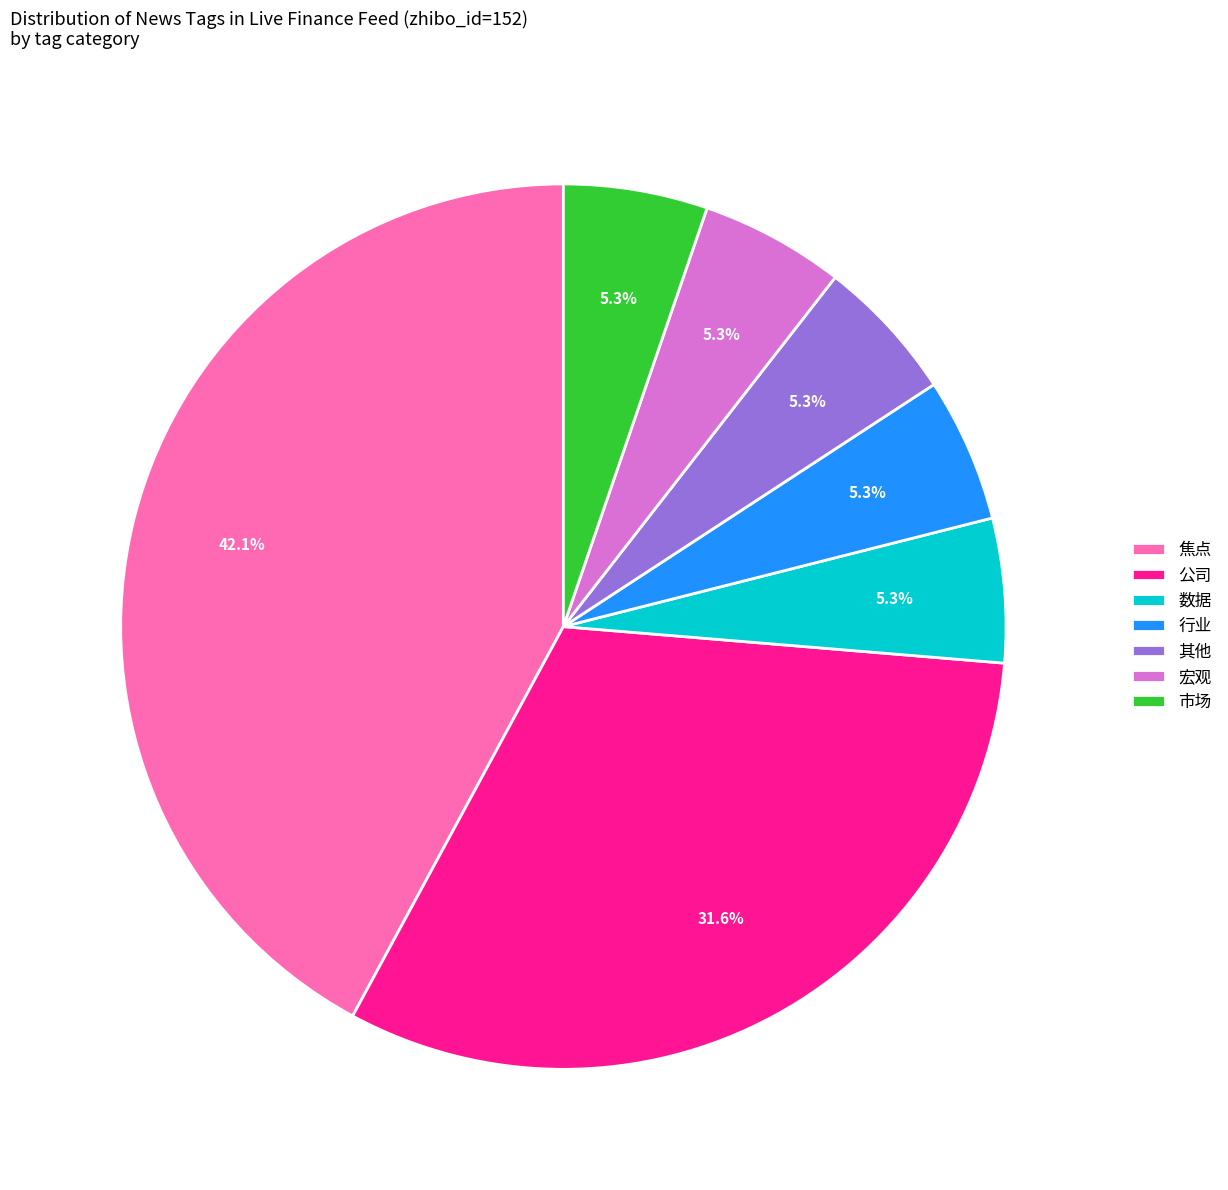

Does 公司 account for over 50% of the chart?

No